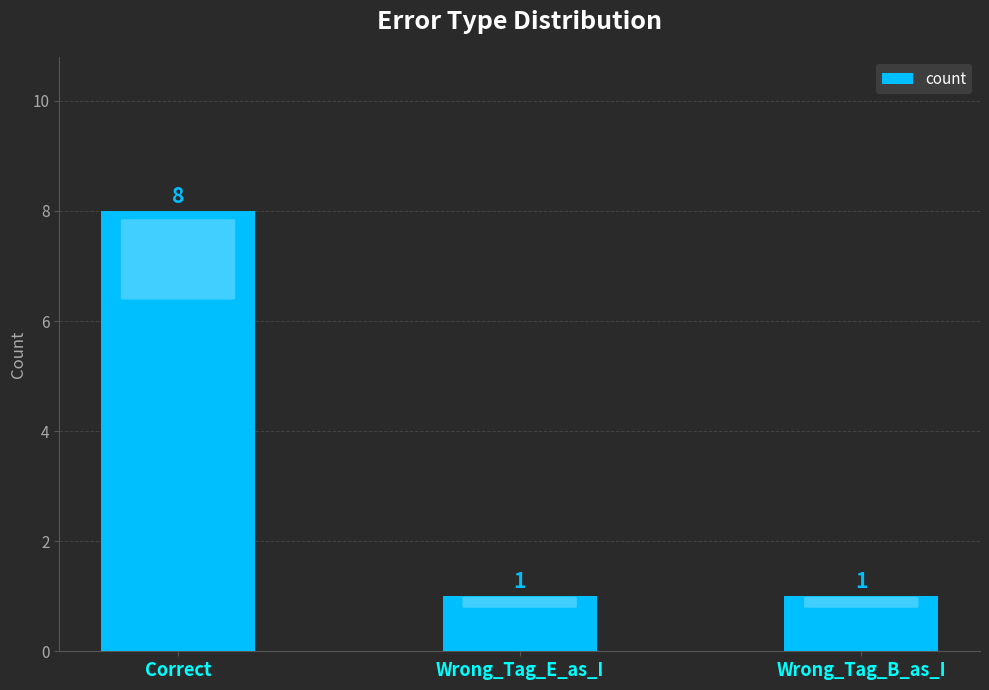

Which category has the highest value across all series?

Correct